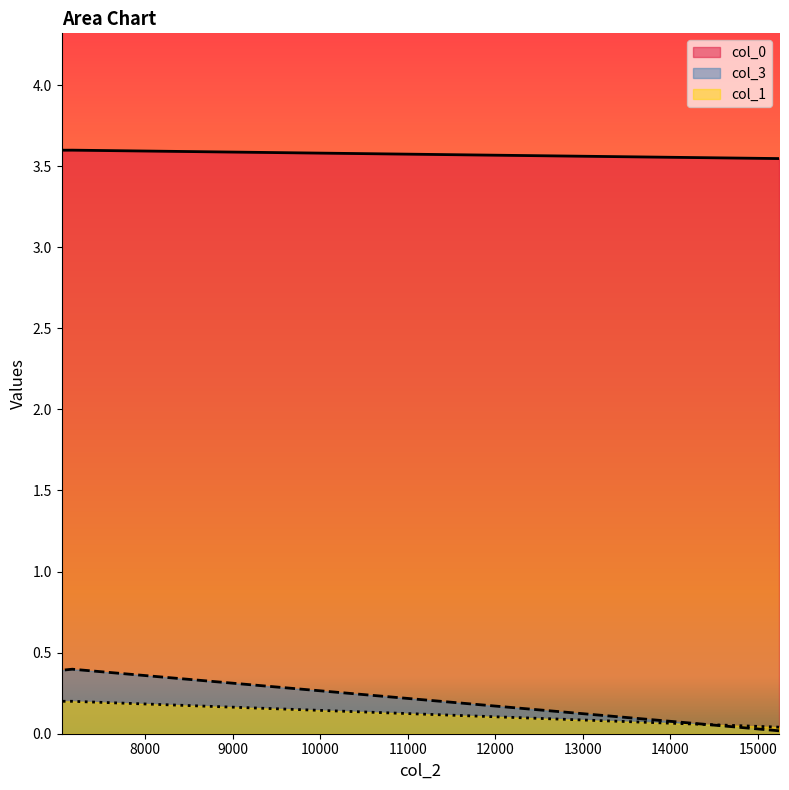

True or false: col_3 has more than 1 points higher than both neighbors.

False